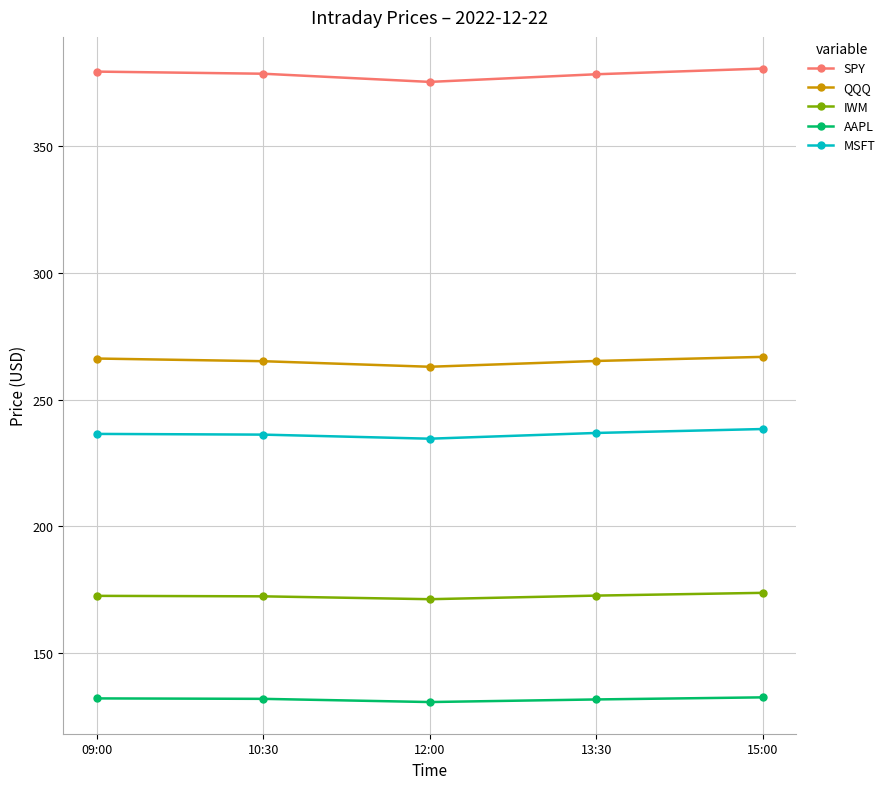

What is the spread (max minus min) of values at 13:30?

247.0